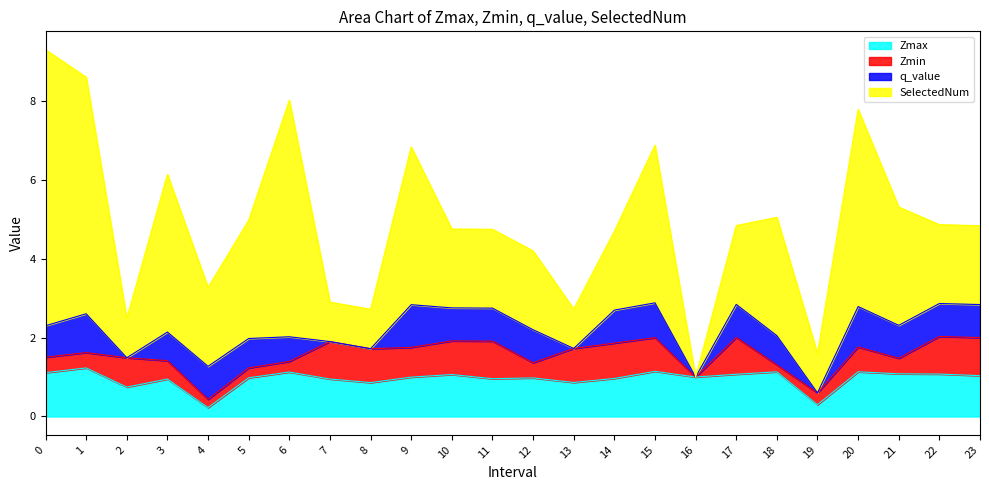

Does the chart have visible grid lines?

No